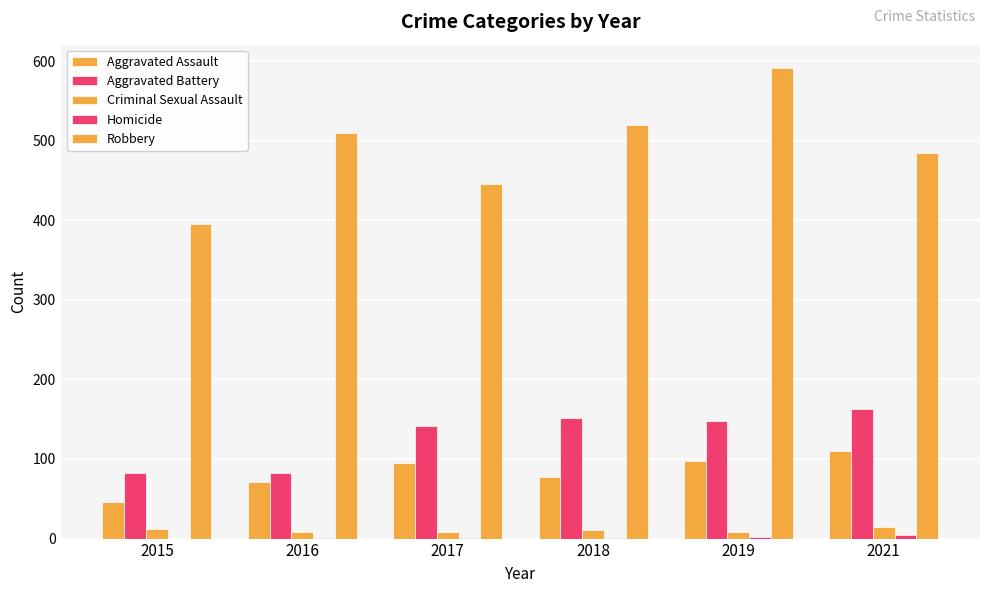

At which label is Aggravated Battery closest to 122?

2017